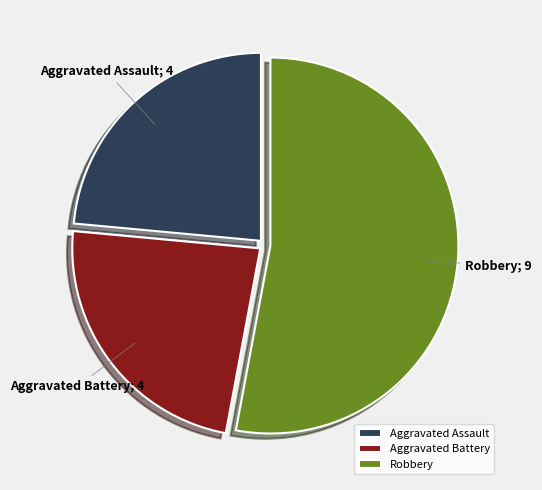

Which slice represents more than half of the pie?

Robbery